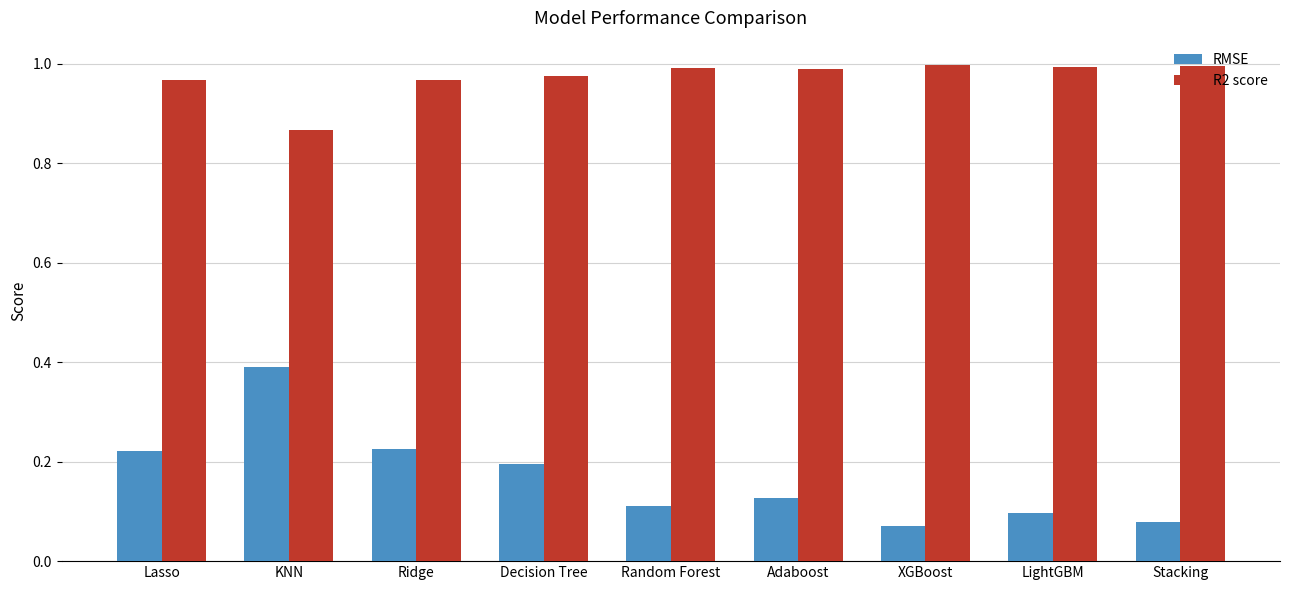

What position from the right is Stacking?

1